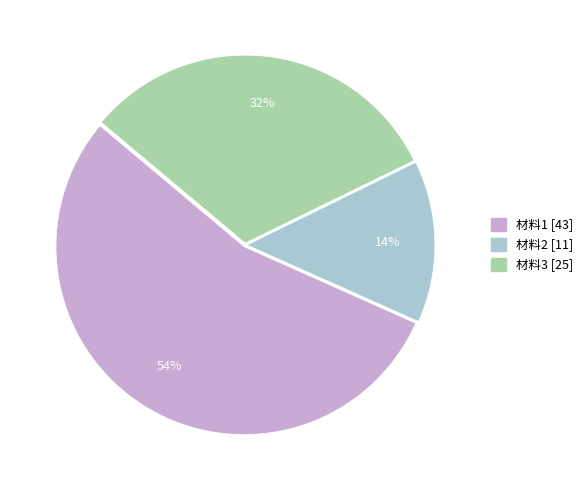

Does any single category account for the majority?

Yes